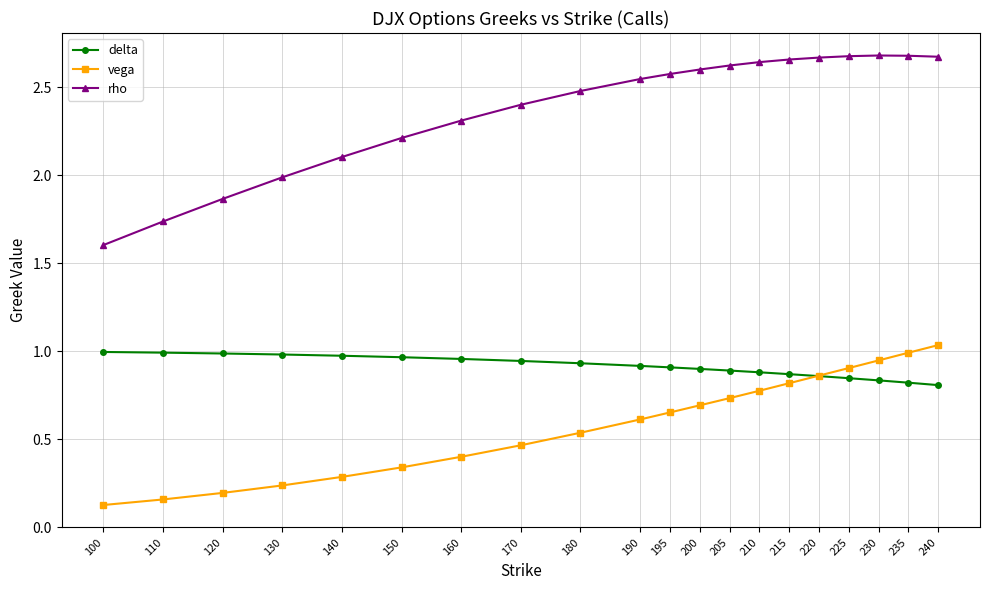

How many values in the rho series are below 2?

4